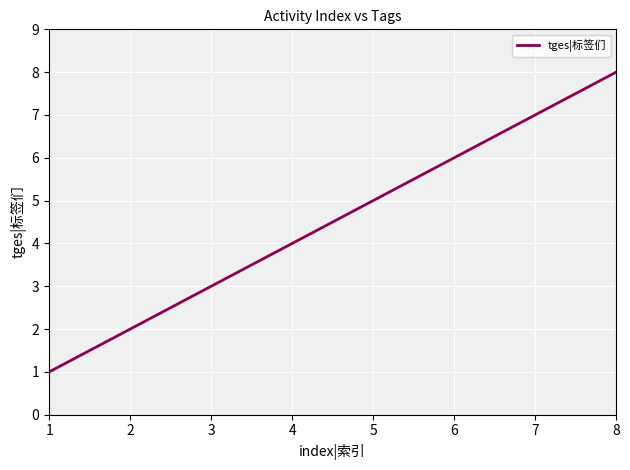

True or false: the data shows 1 at 1.

True